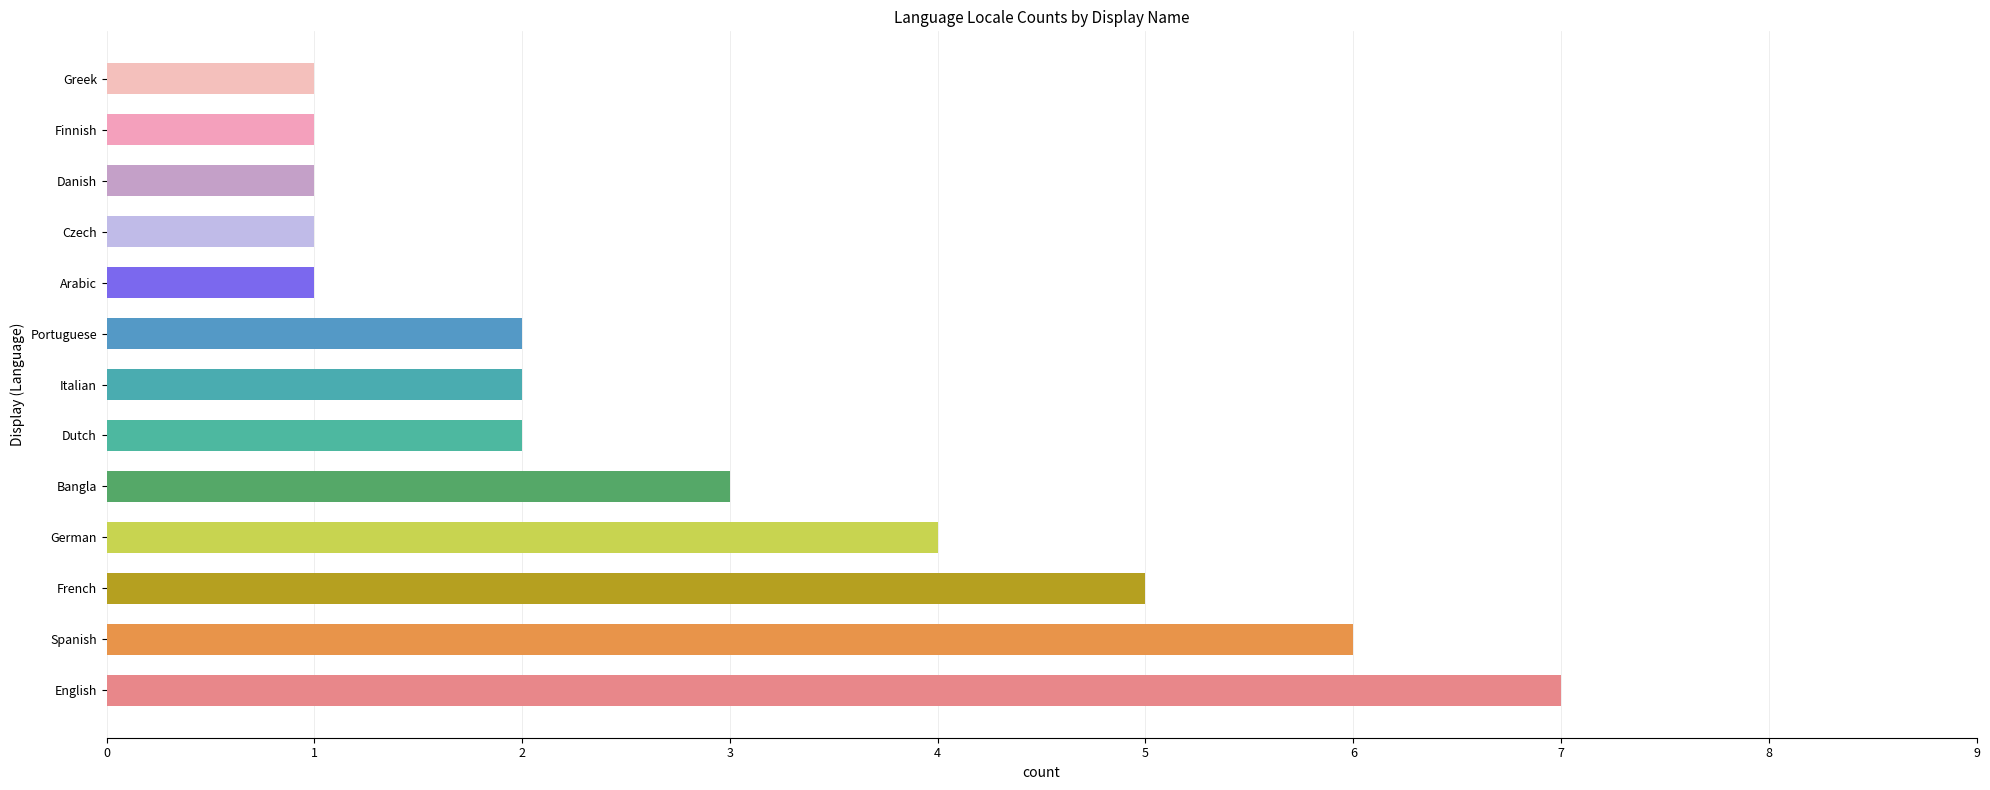

List the labels in order of value, largest first.

English, Spanish, French, German, Bangla, Dutch, Italian, Portuguese, Arabic, Czech, Danish, Finnish, Greek